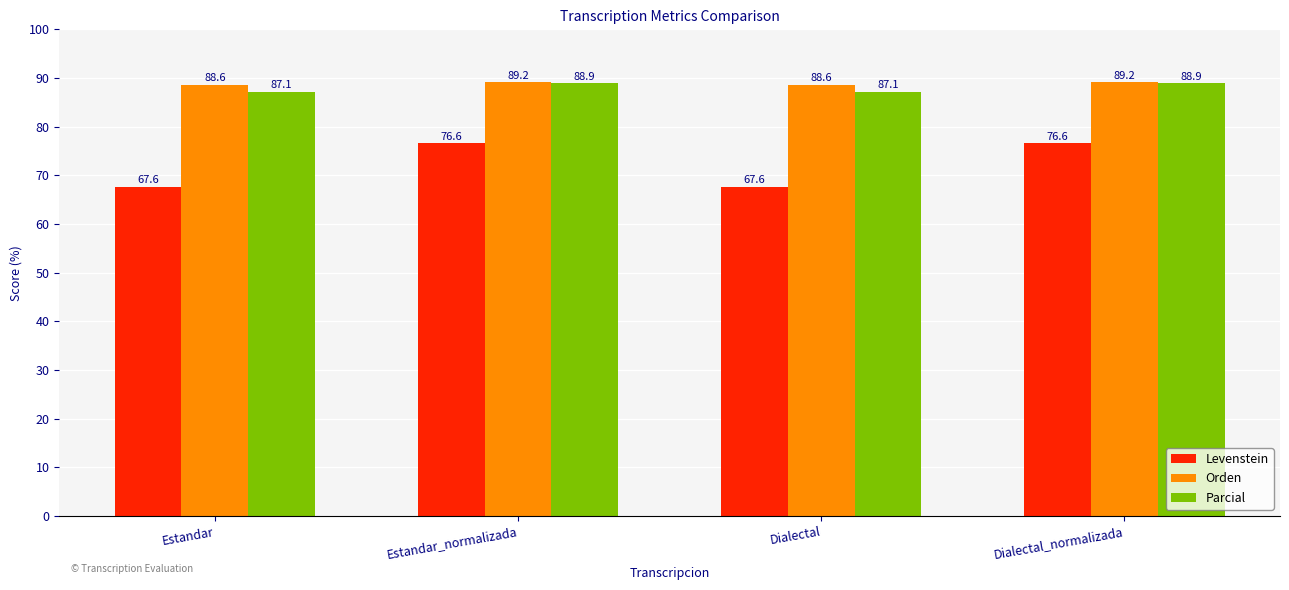

What are all the series names shown in the legend?

Levenstein, Orden, Parcial